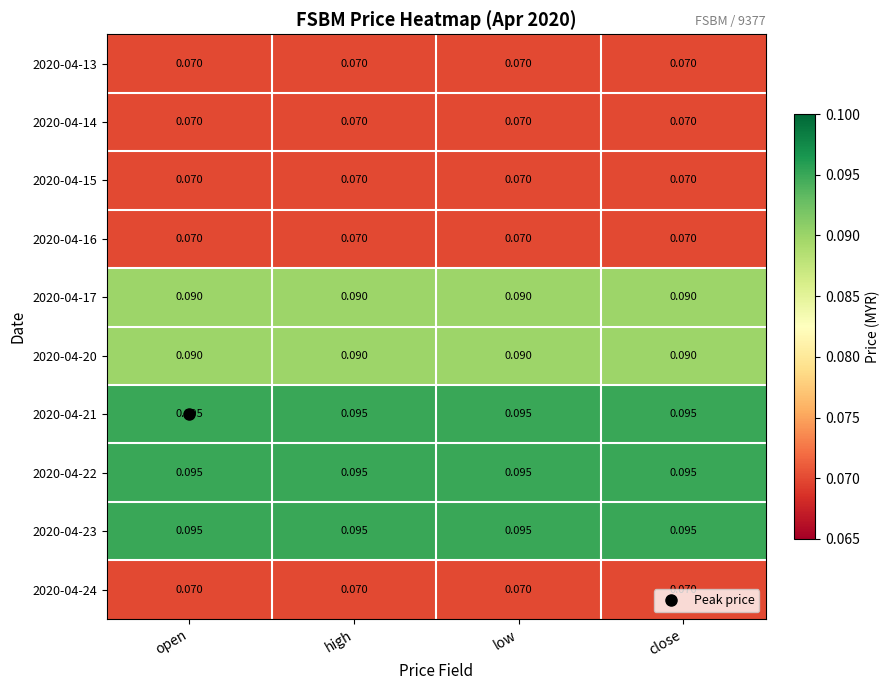

Is the value of 2020-04-23 at high greater than the value of 2020-04-17 at high?

Yes